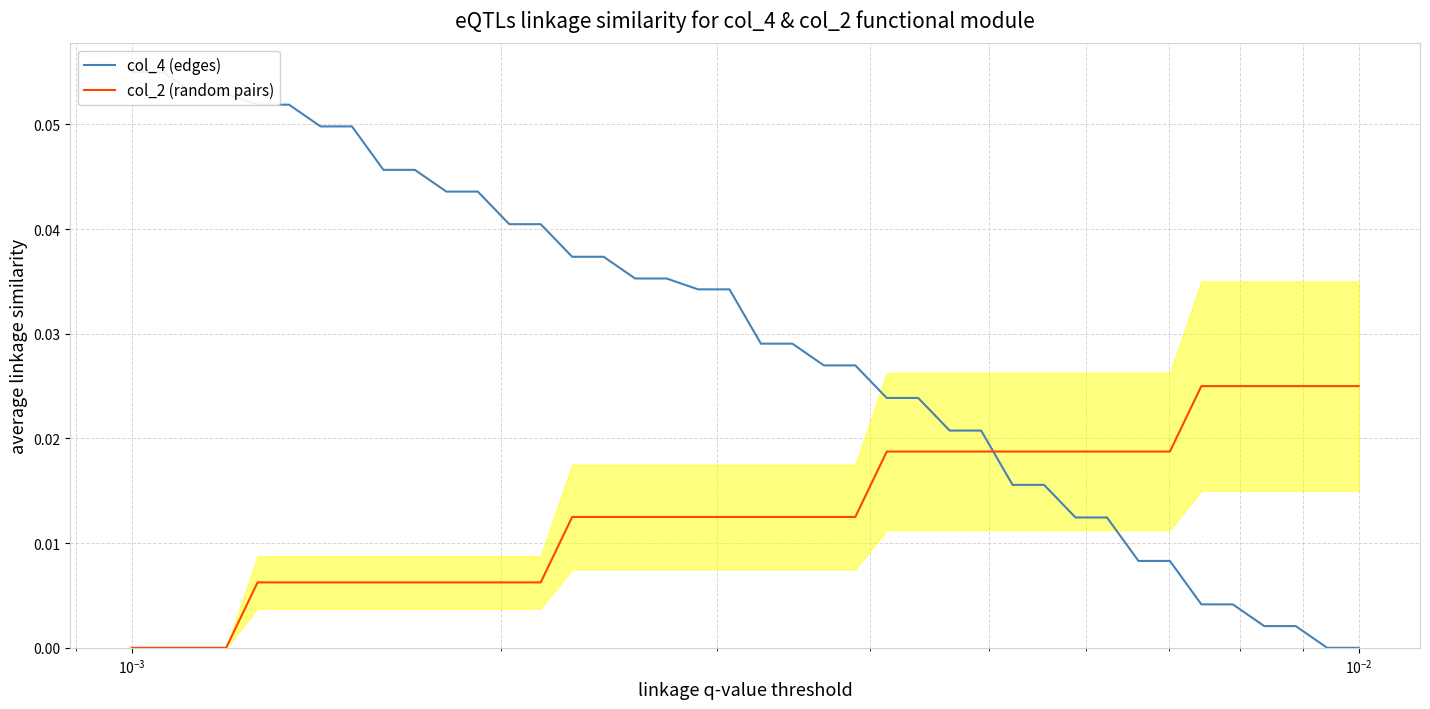

True or false: col_2 (random pairs) has a value of 0.0 at 38.

False